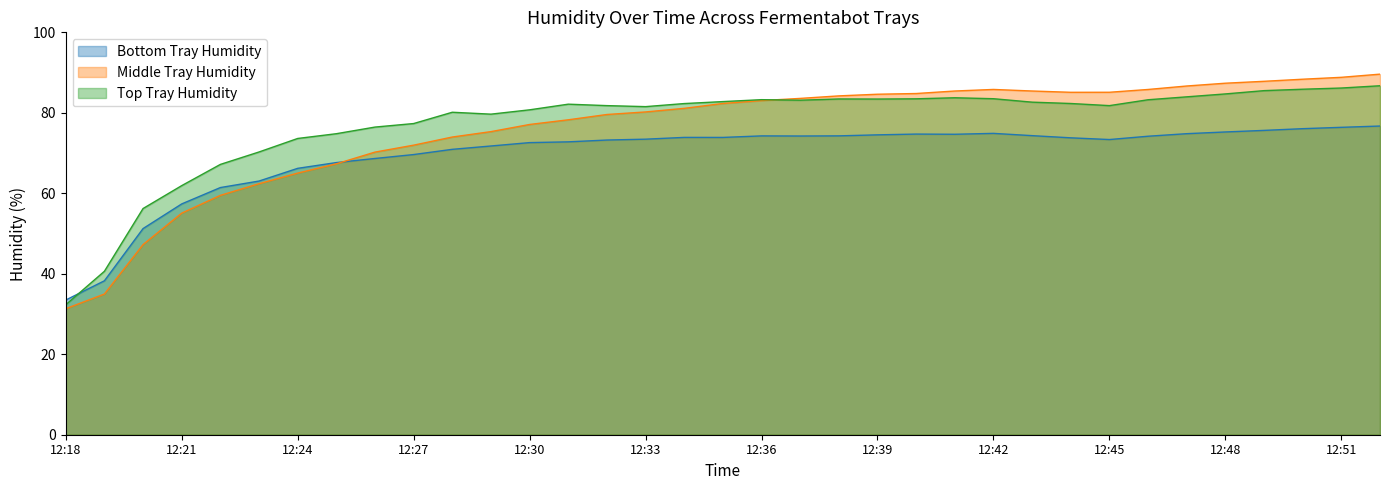

True or false: Bottom Tray Humidity has more than 1 points higher than both neighbors.

True